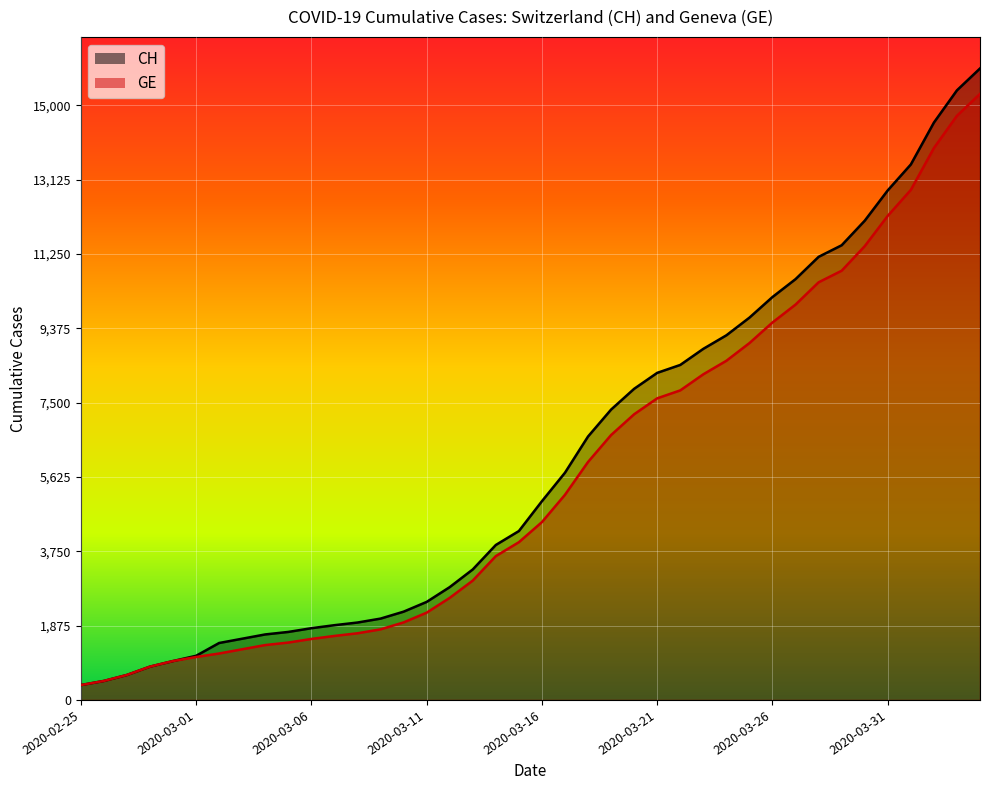

True or false: GE has a value of 14733 at 2020-04-03.

True